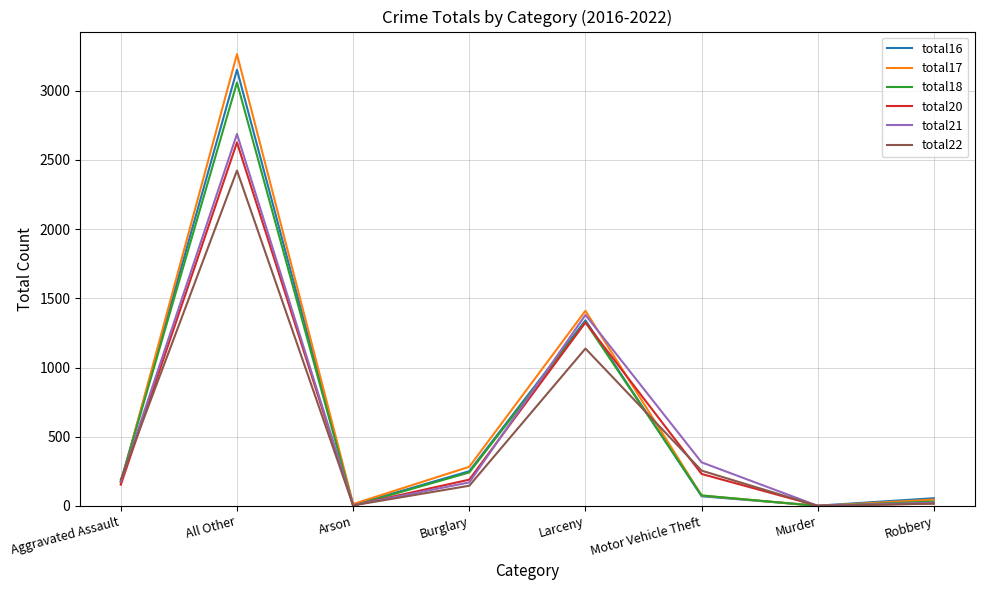

What is the difference between the highest and lowest values at Burglary?

137